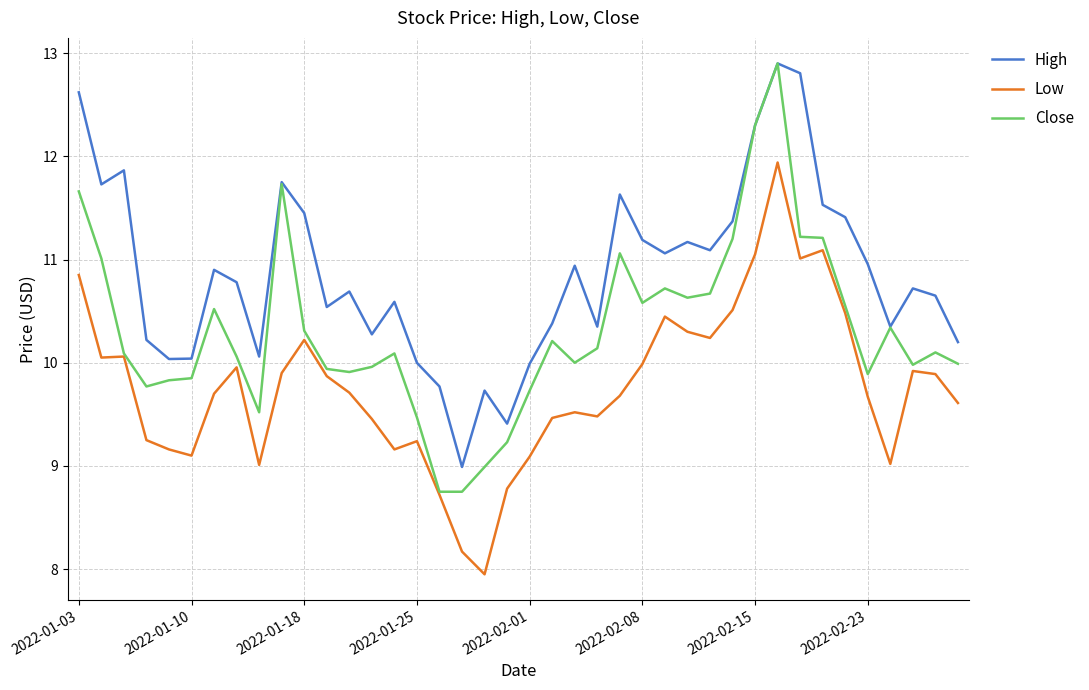

Which series has the largest total across all categories?

High